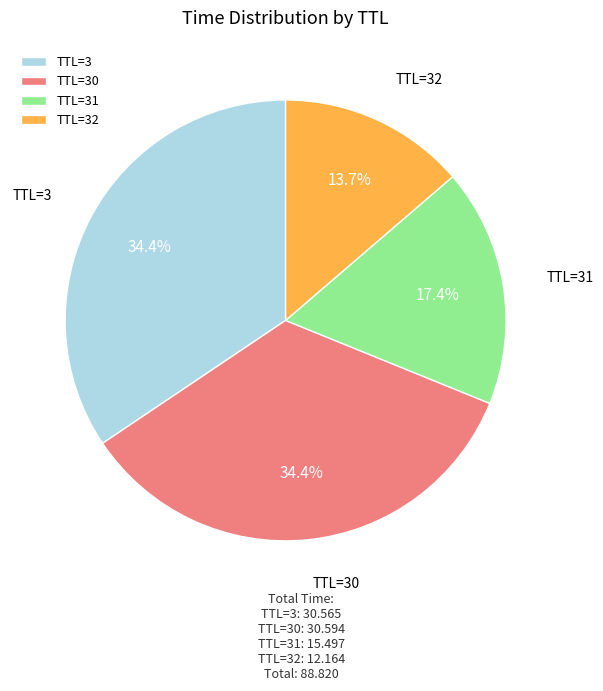

To the nearest percent, what is the average slice percentage?

25%